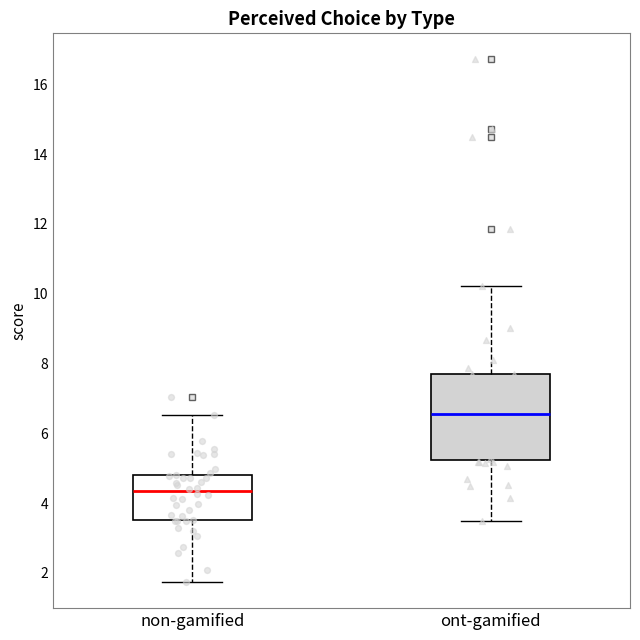

Reading left to right, read every box against the y-axis: the position of its median line, the range the box covers, and the ends of its whiskers. The values are not printed on the chart, so give them approximately, as read against the axis.

non-gamified: median 4.4, box 3.6 to 4.8, whiskers 1.8 to 6.6
ont-gamified: median 6.6, box 5.2 to 7.6, whiskers 3.4 to 10.2